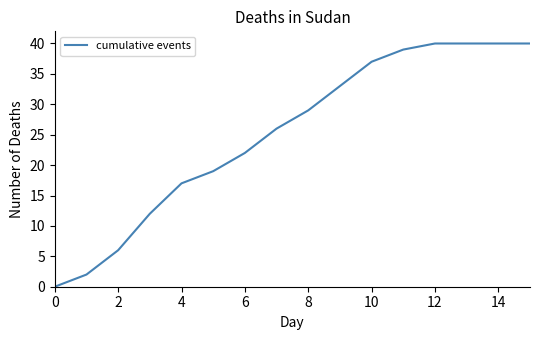

How many distinct data groups are displayed?

1